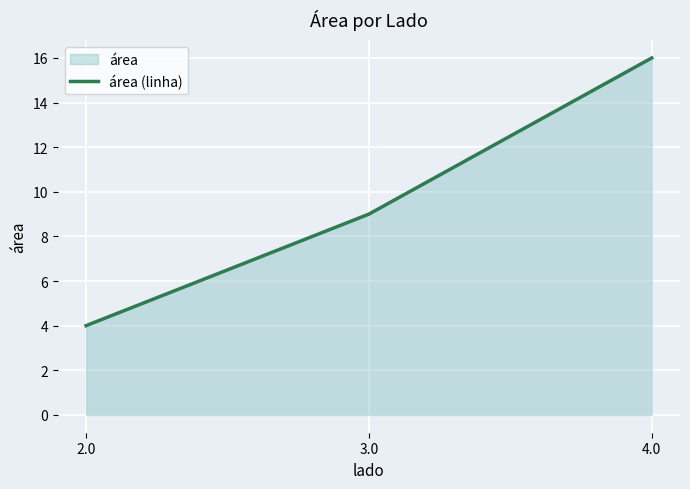

Which has a higher value, 4.0 or 3.0?

4.0